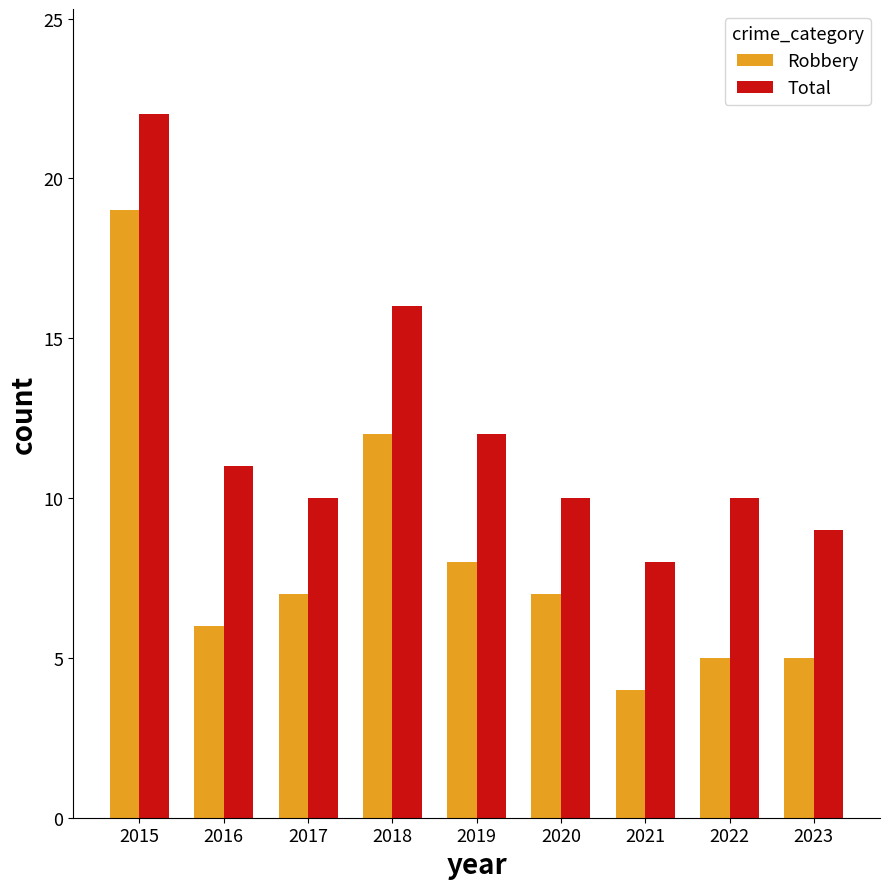

List the series in order of their overall mean, highest first.

Total, Robbery